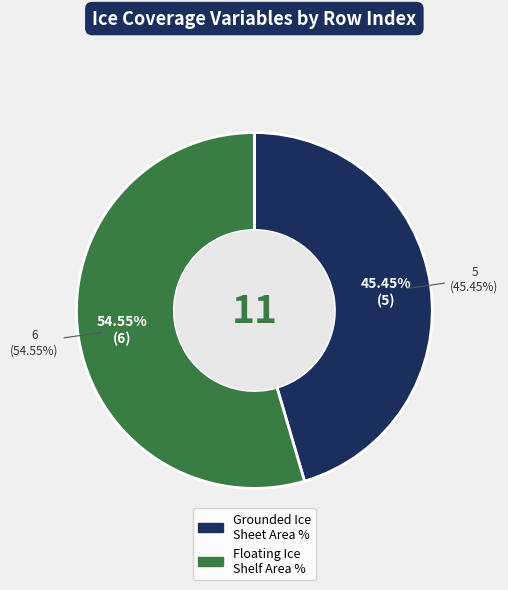

What is the largest slice in the pie chart?

Floating Ice Shelf Area Percentage